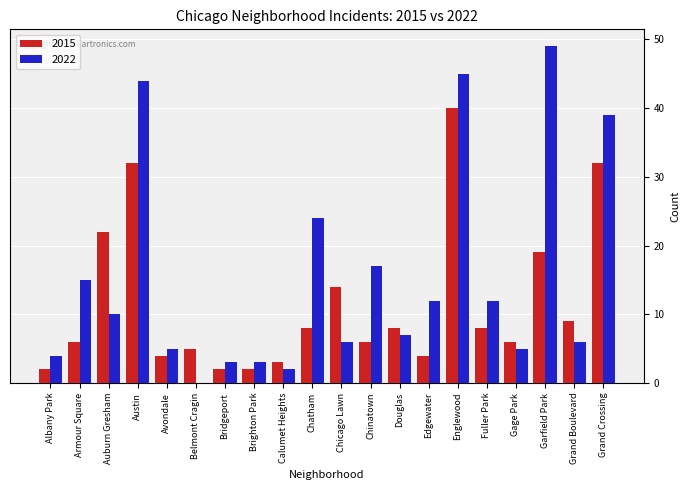

Count the number of categories in the chart.

20